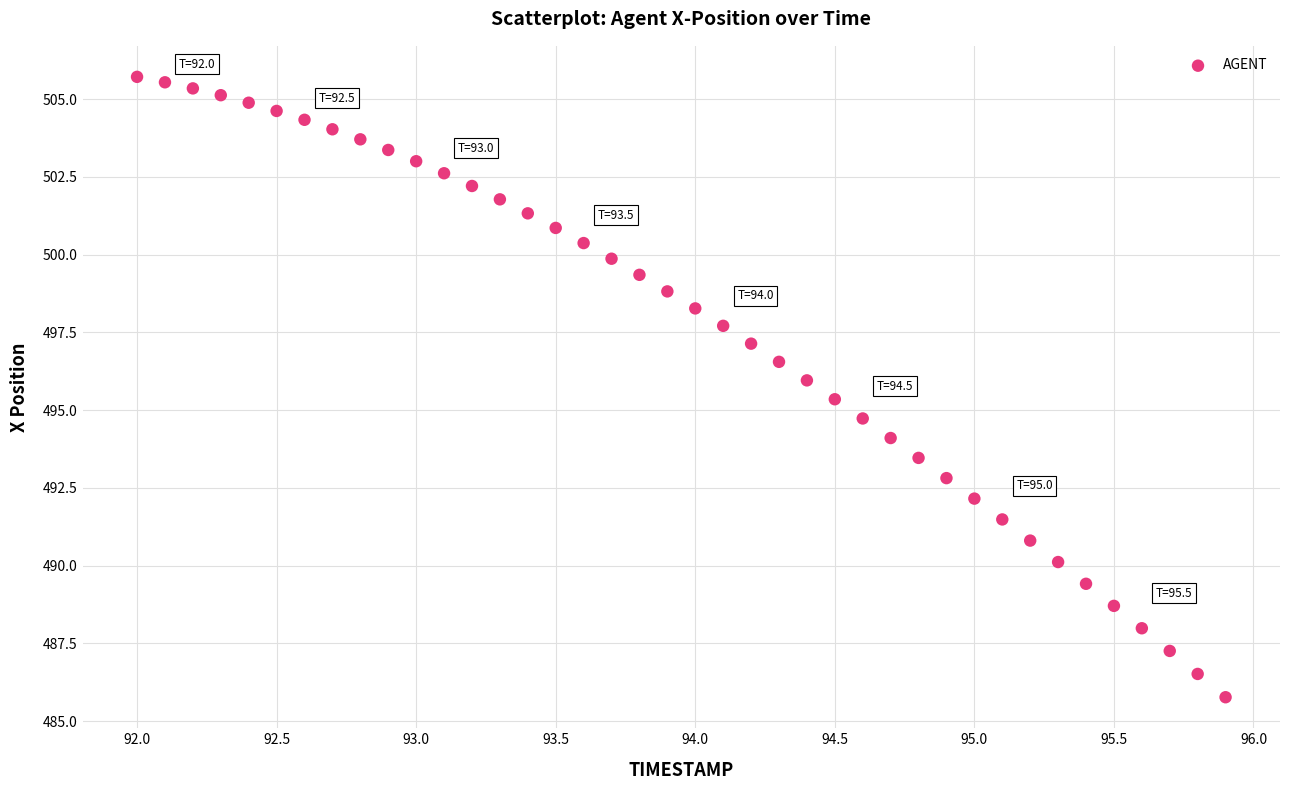

What is the range of Y values (max minus min)?

19.9